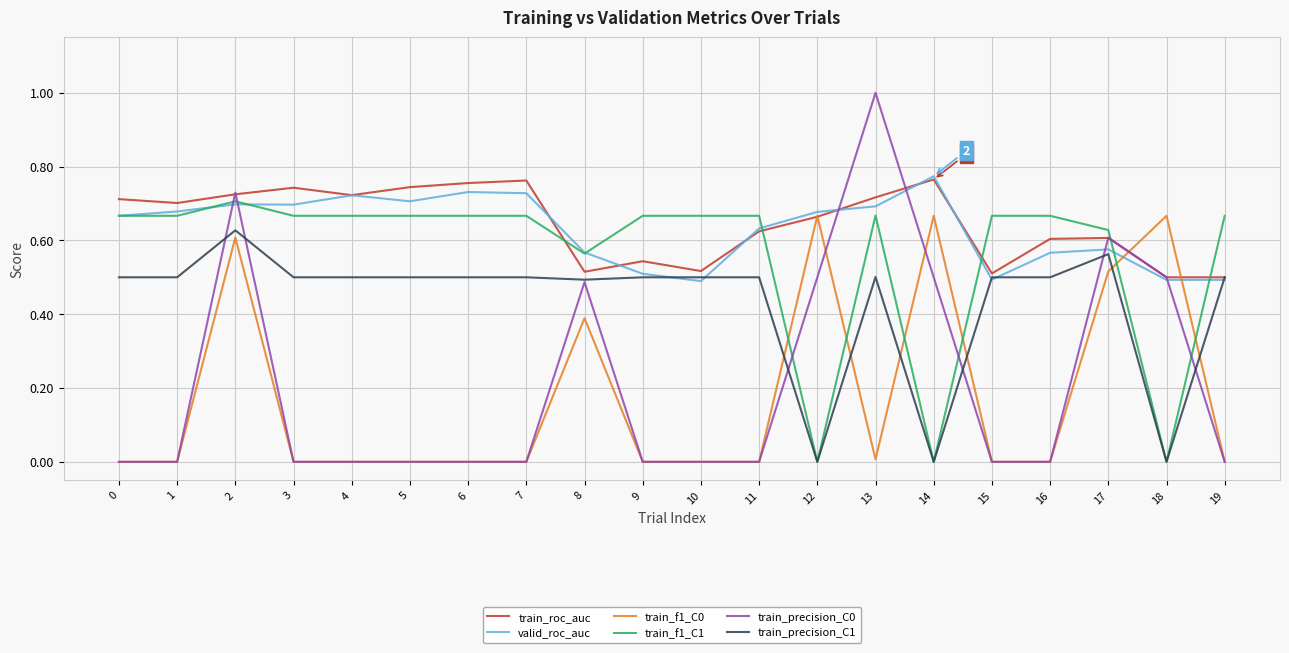

True or false: train_precision_C0 and train_f1_C0 intersect in this chart.

True